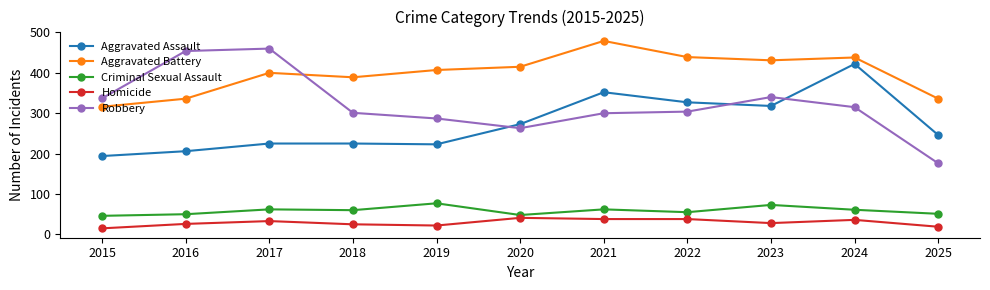

What is the sum of the Aggravated Assault values at 2019 and 2024?

645